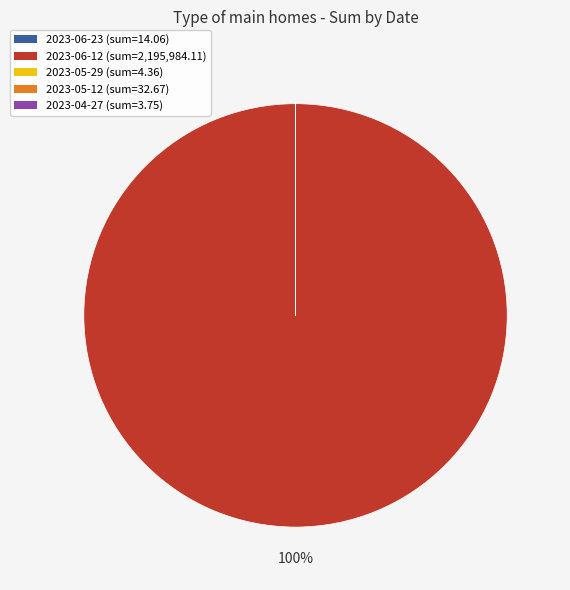

Which category has the biggest portion of the pie?

2023-06-12